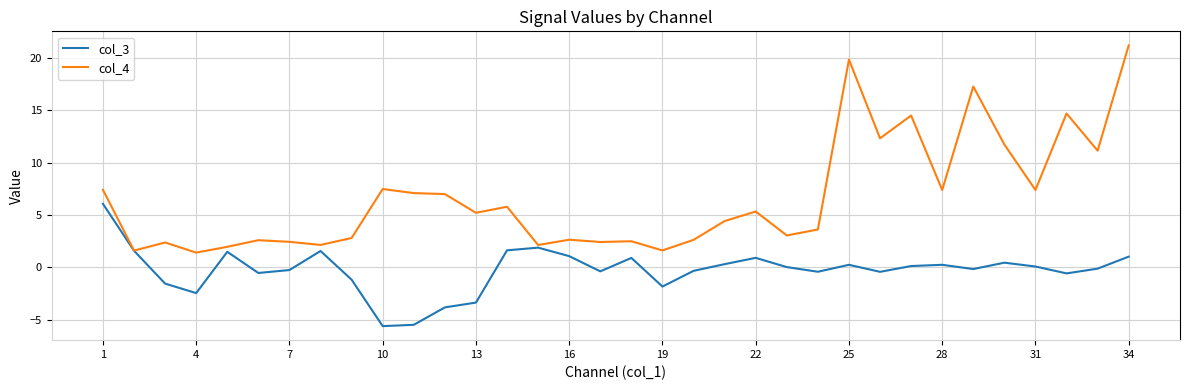

Rank the series by their maximum value, from lowest to highest.

col_3, col_4